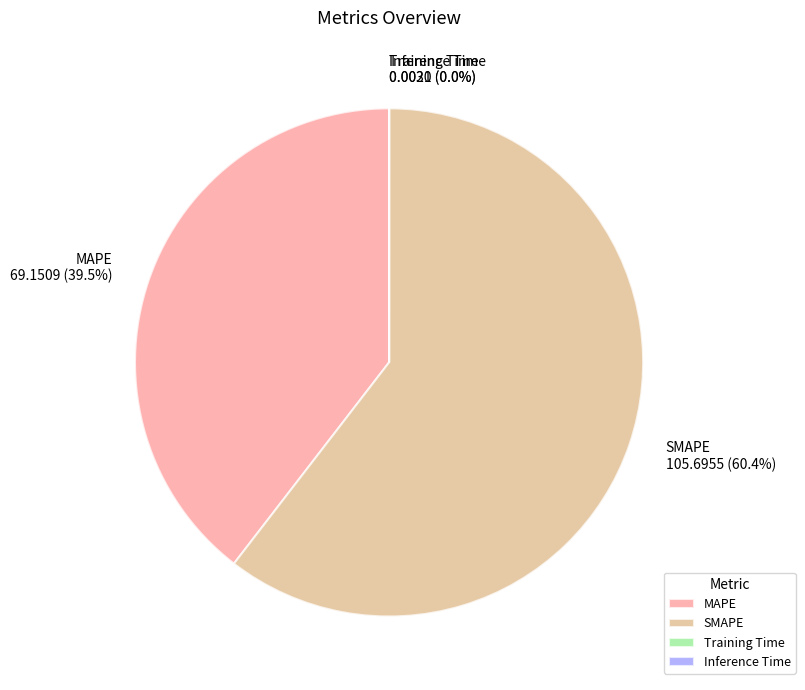

Which slice represents more than half of the pie?

SMAPE